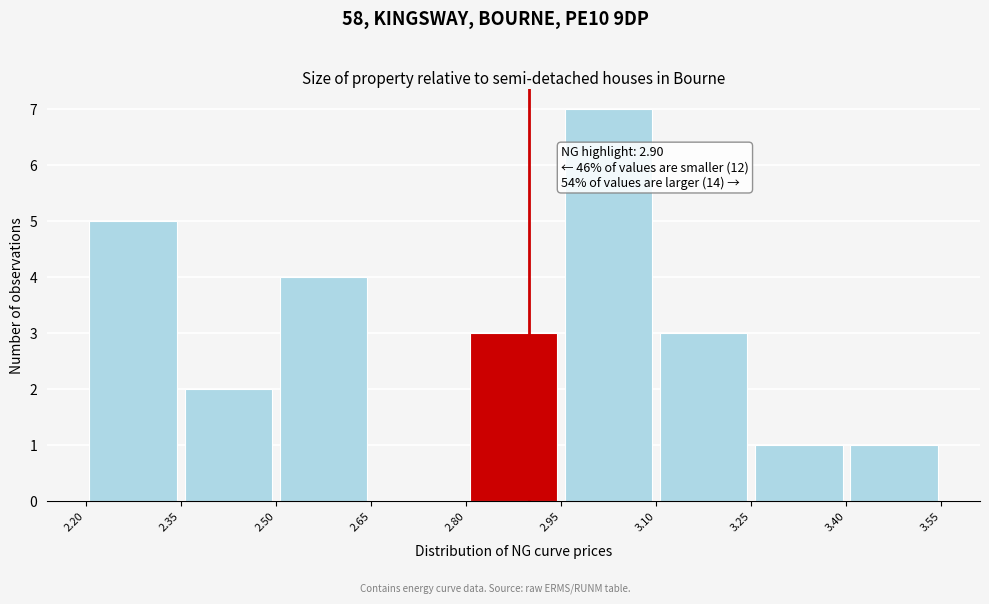

Over which range of the x-axis is the bar tallest?

2.95 to 3.10